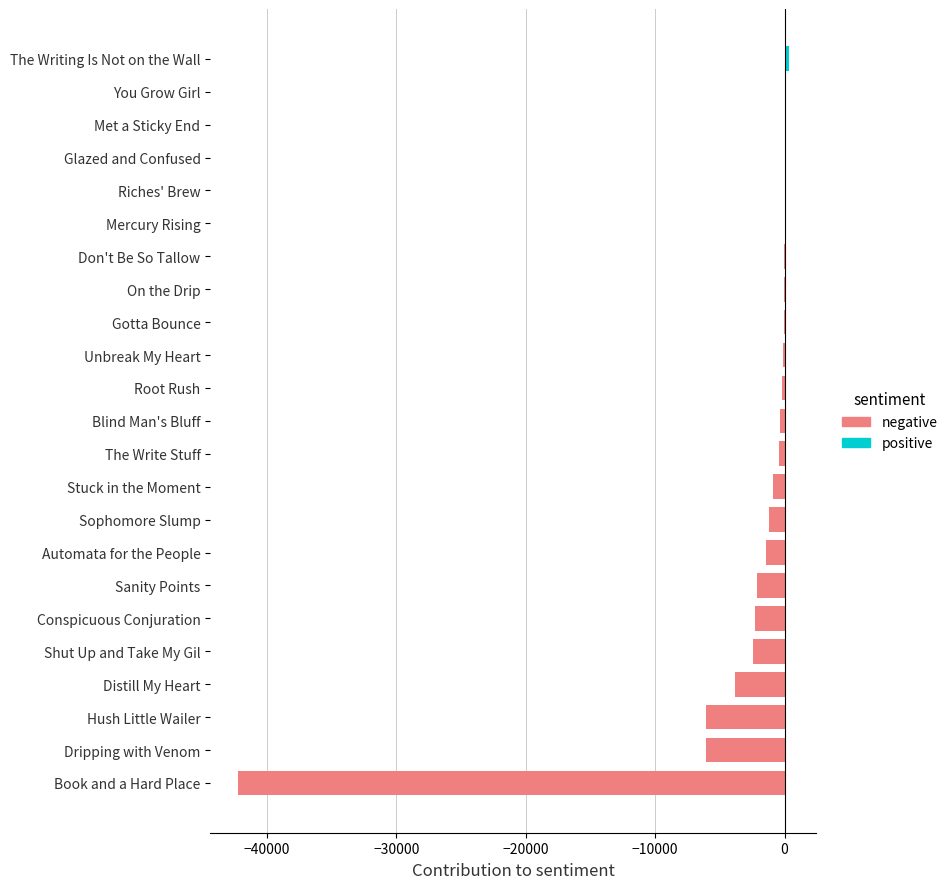

Which has a higher value, Shut Up and Take My Gil or Hush Little Wailer?

Shut Up and Take My Gil